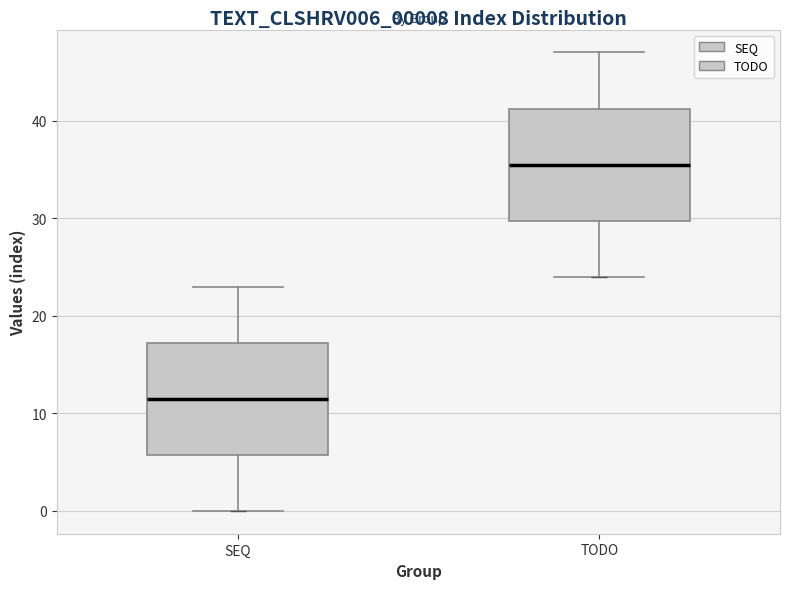

Reading left to right, read every box against the y-axis: the position of its median line, the range the box covers, and the ends of its whiskers. The values are not printed on the chart, so give them approximately, as read against the axis.

SEQ: median 12, box 6 to 17, whiskers 0 to 23
TODO: median 36, box 30 to 41, whiskers 24 to 47